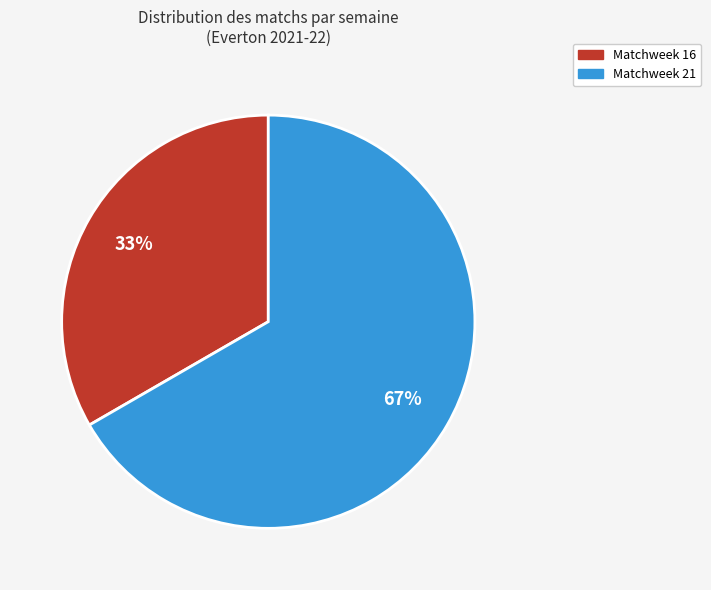

Is it true that Matchweek 16 is 33% of the pie?

True